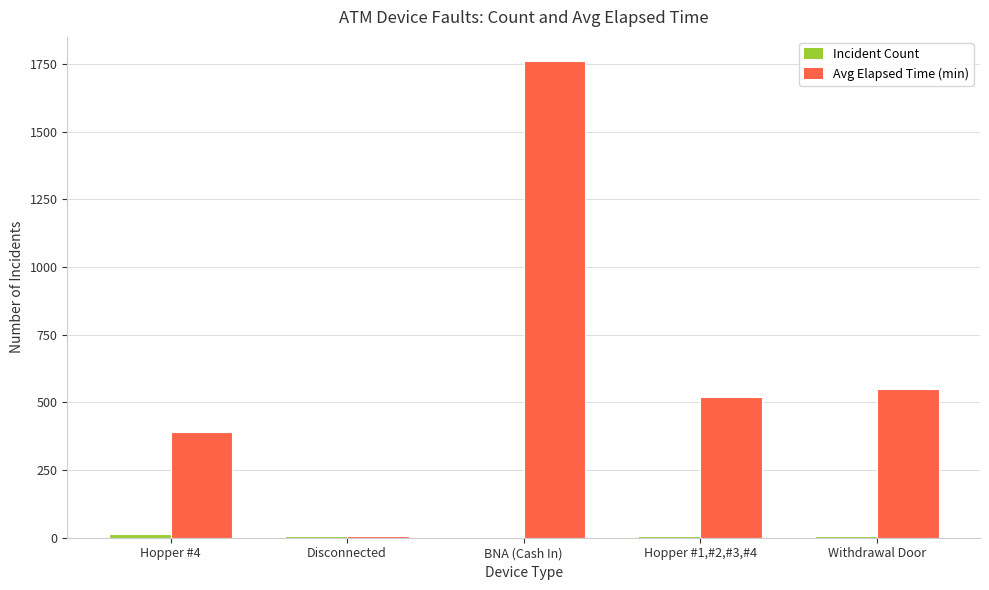

The Avg Elapsed Time (min) series shows 548 at Withdrawal Door. True or false?

True